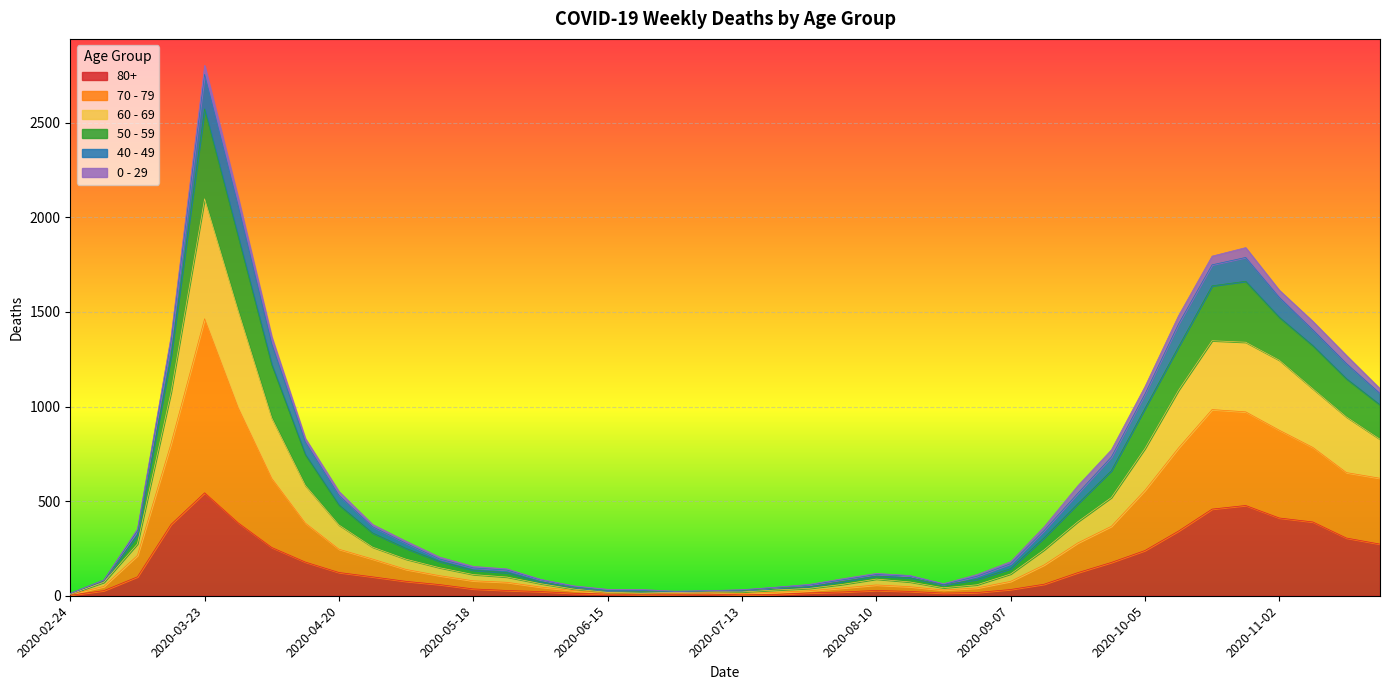

At which category is the sum across all series the highest?

2020-03-23